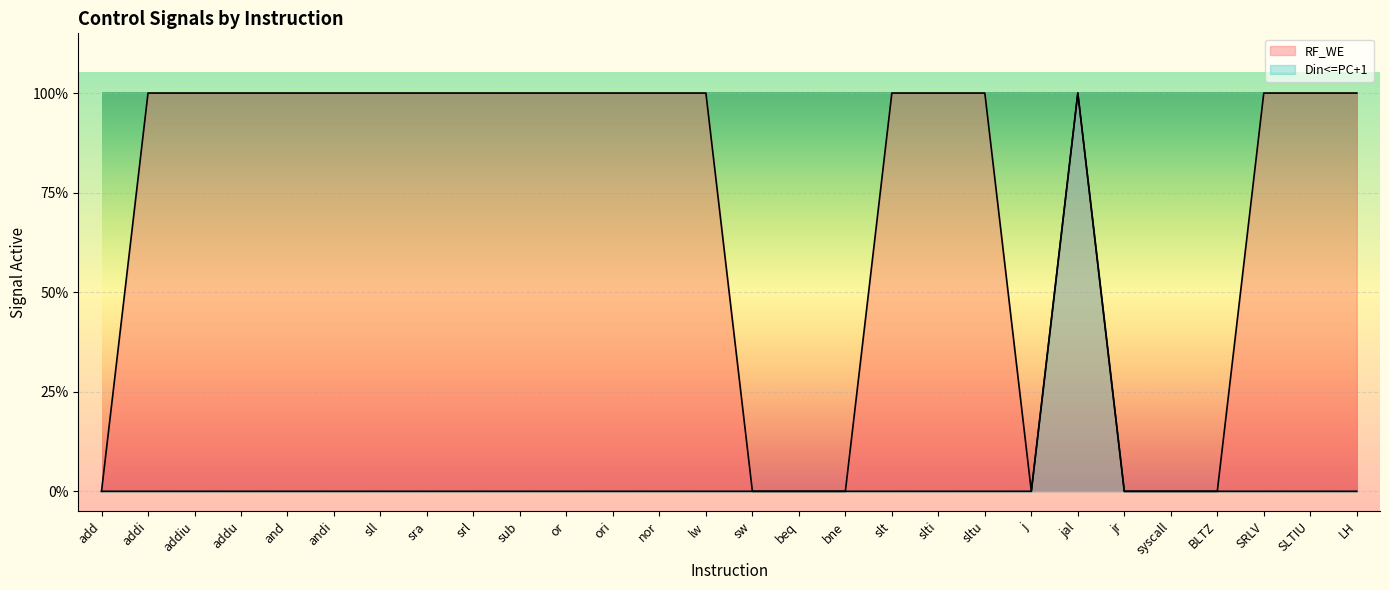

Reading right to left, transcribe all the data shown in this chart.

RF_WE: 1	1	1	0	0	0	1	0	1	1	1	0	0	0	1	1	1	1	1	1	1	1	1	1	1	1	1	0
Din<=PC+1: 0	0	0	0	0	0	1	0	0	0	0	0	0	0	0	0	0	0	0	0	0	0	0	0	0	0	0	0